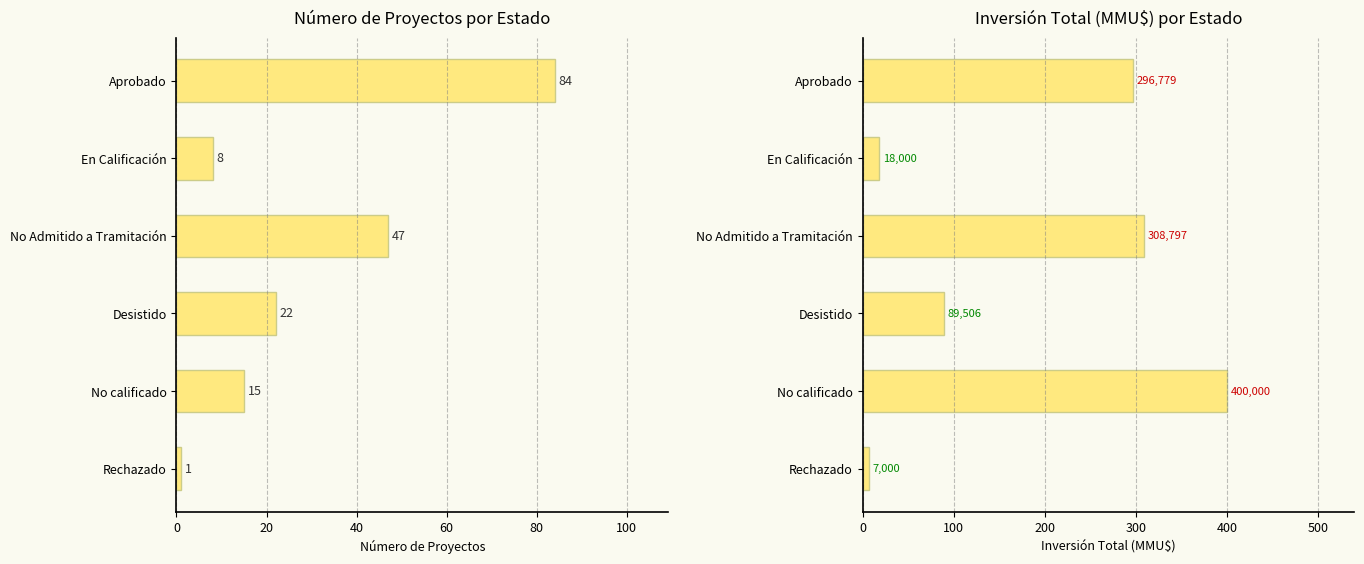

Which series changed the most between Desistido and Rechazado?

Inversión Total (MMU$)